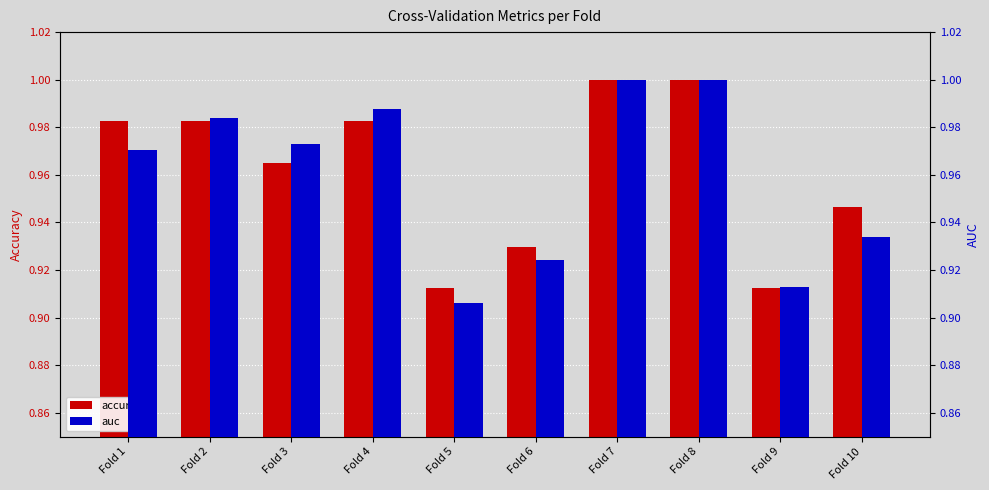

Reading left to right, list all the values displayed in this chart.

accuracy: Fold 1=1.0	Fold 2=1.0	Fold 3=1.0	Fold 4=1.0	Fold 5=0.9	Fold 6=0.9	Fold 7=1.0	Fold 8=1.0	Fold 9=0.9	Fold 10=0.9
auc: Fold 1=1.0	Fold 2=1.0	Fold 3=1.0	Fold 4=1.0	Fold 5=0.9	Fold 6=0.9	Fold 7=1.0	Fold 8=1.0	Fold 9=0.9	Fold 10=0.9